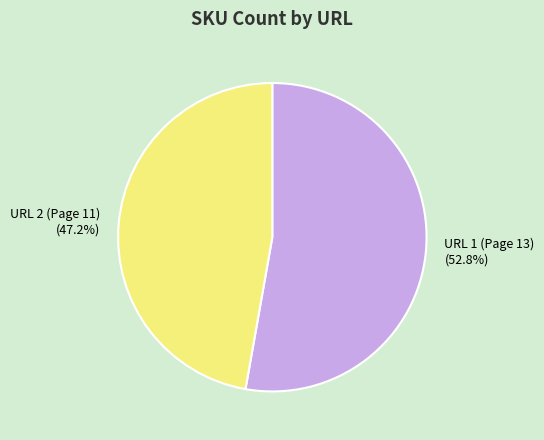

Approximately how many times larger is the value at URL 2 (Page 11) compared to URL 1 (Page 13)?

0.9